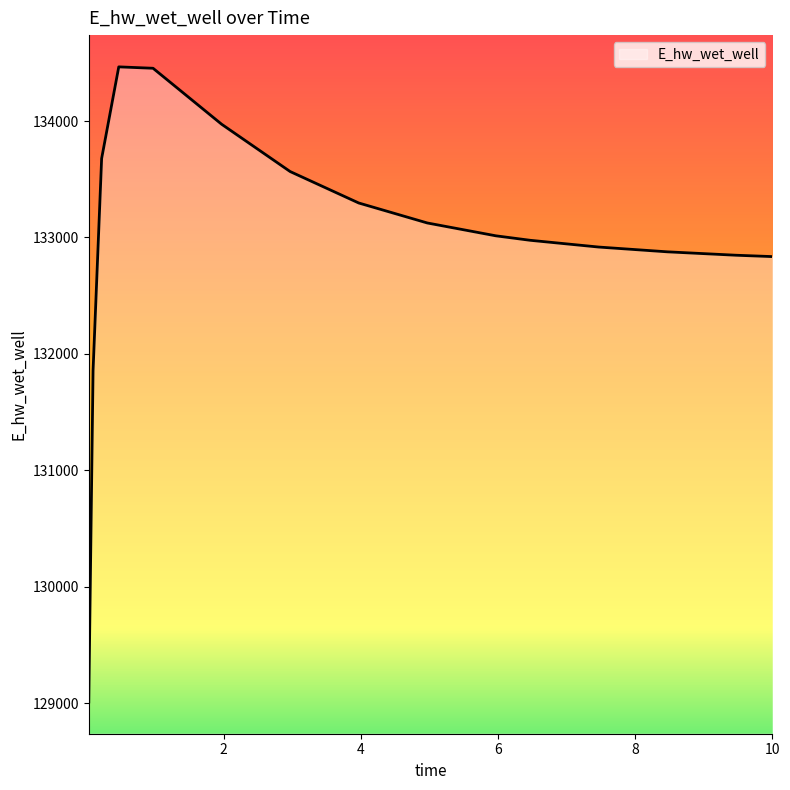

What is the greatest value displayed?

134465.2